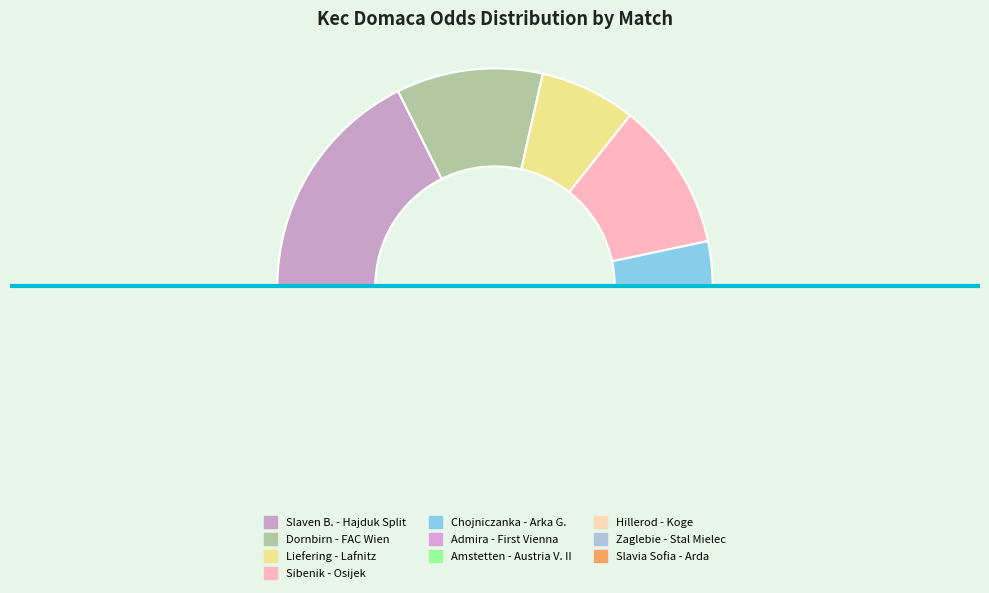

Is there any slice that represents more than half of the pie?

No